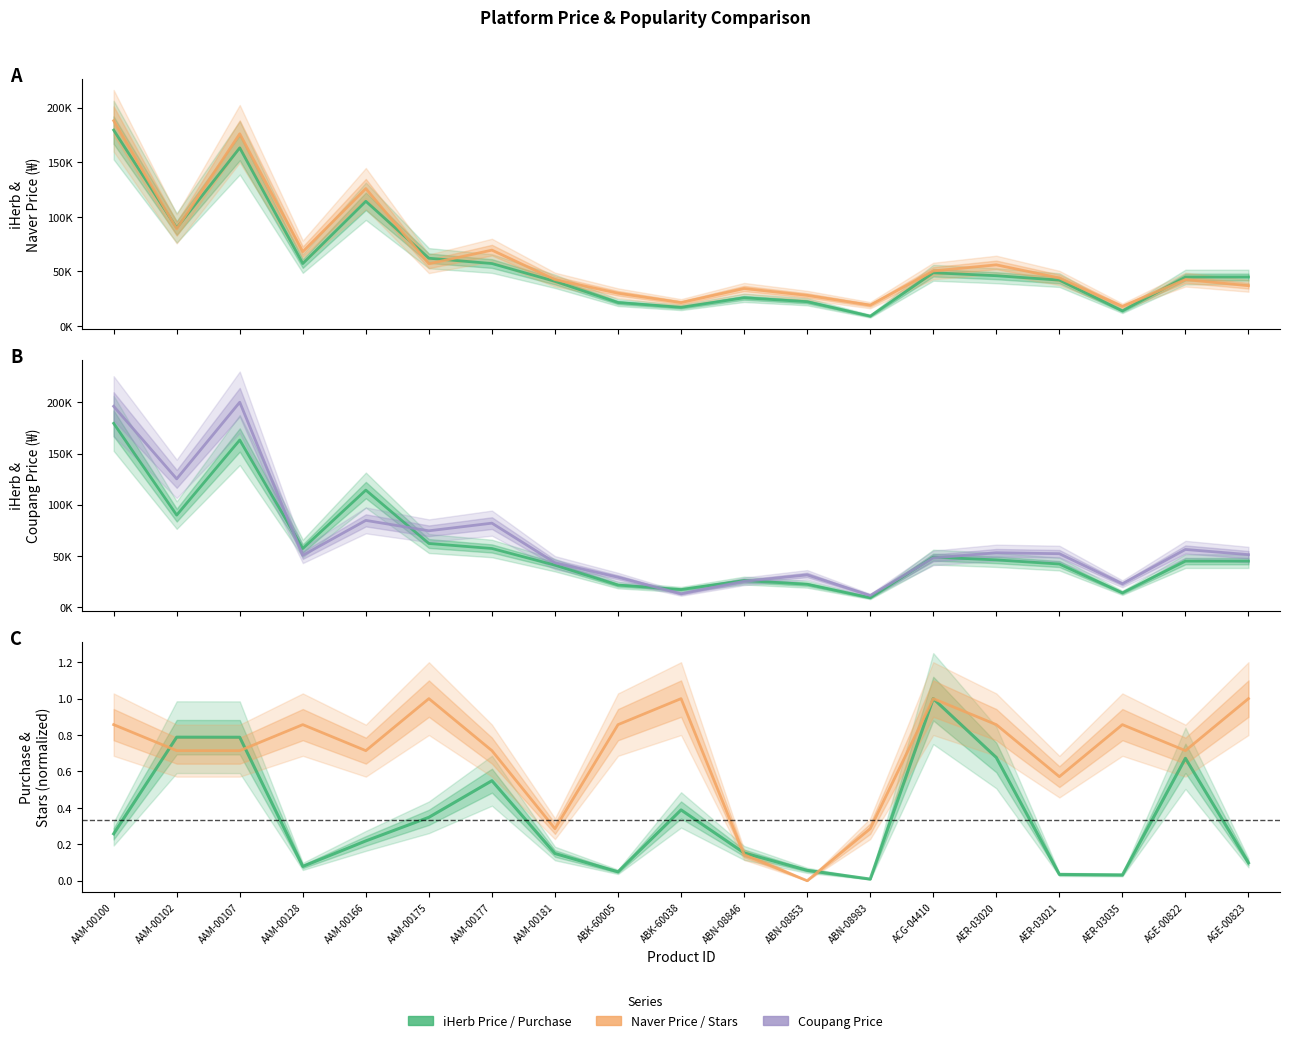

What is the sum of all Purchase (normalized) values?

6.3